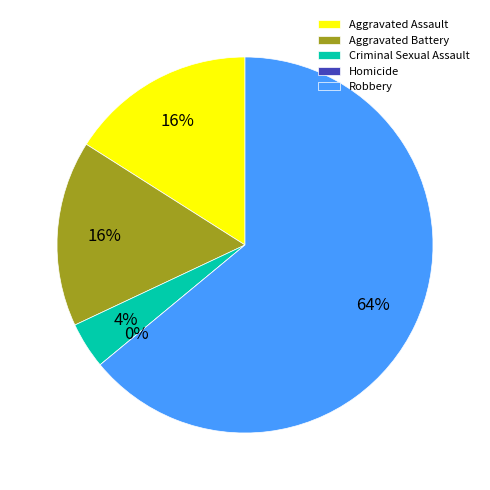

What is the total percentage of Criminal Sexual Assault and Robbery?

68.0%